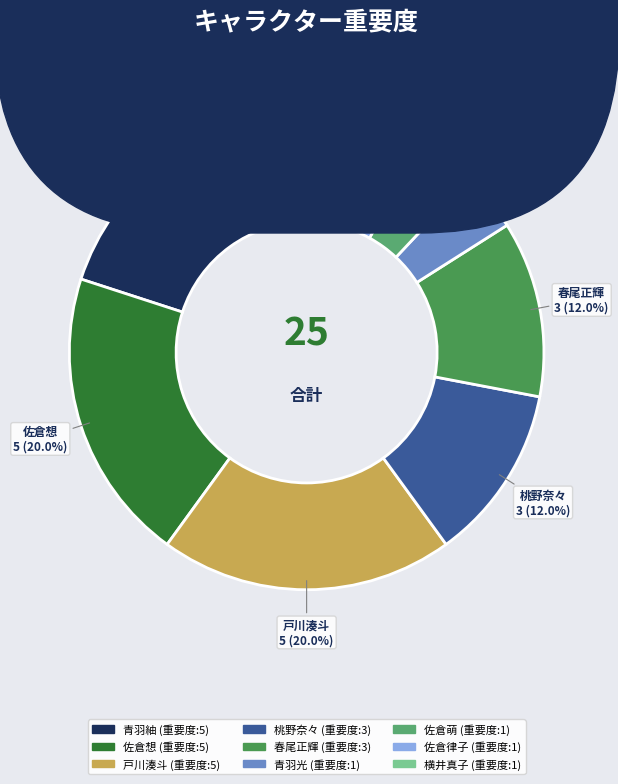

What portion of the pie excludes 青羽紬?

80.0%